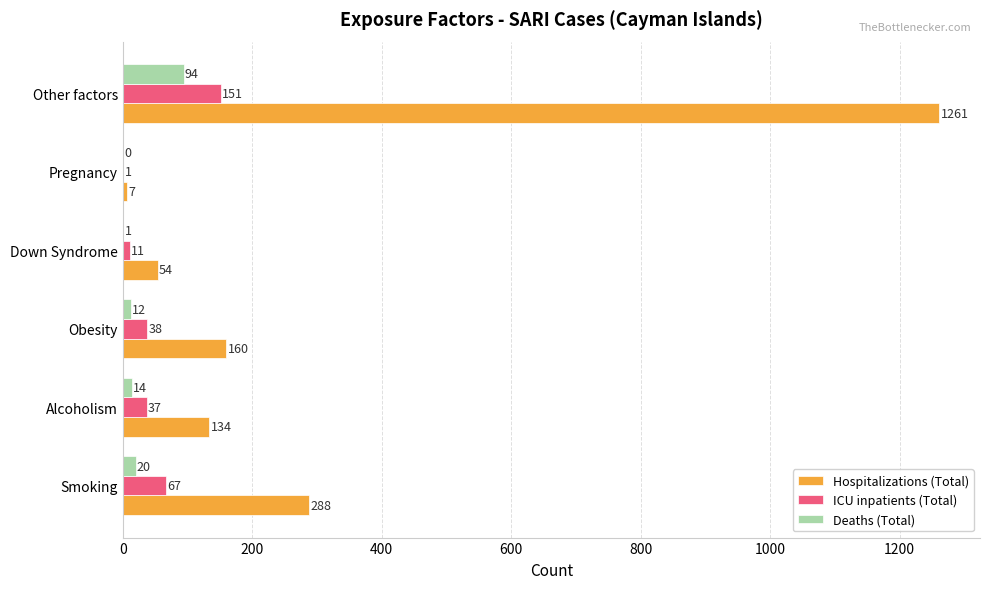

What is the sum of all ICU inpatients (Total) values?

305